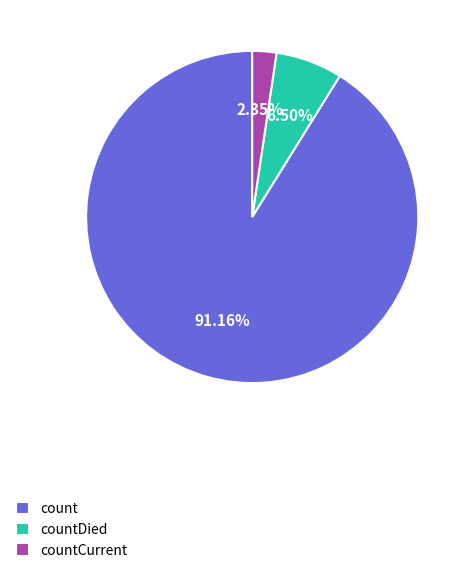

What is the smallest slice in the pie chart?

countCurrent